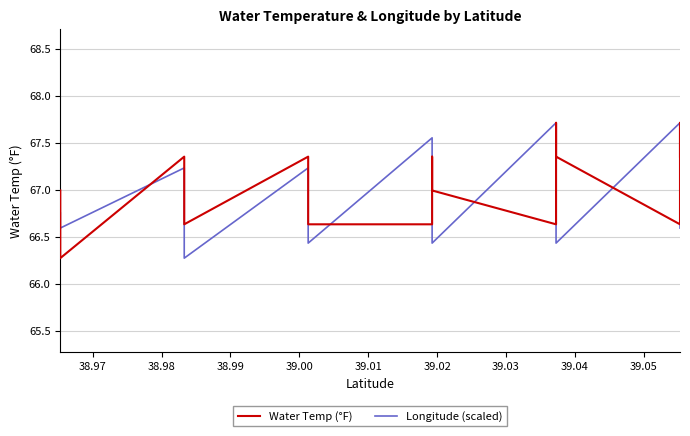

True or false: Water Temp (°F) has a value of 119.1 at 39.04.

False